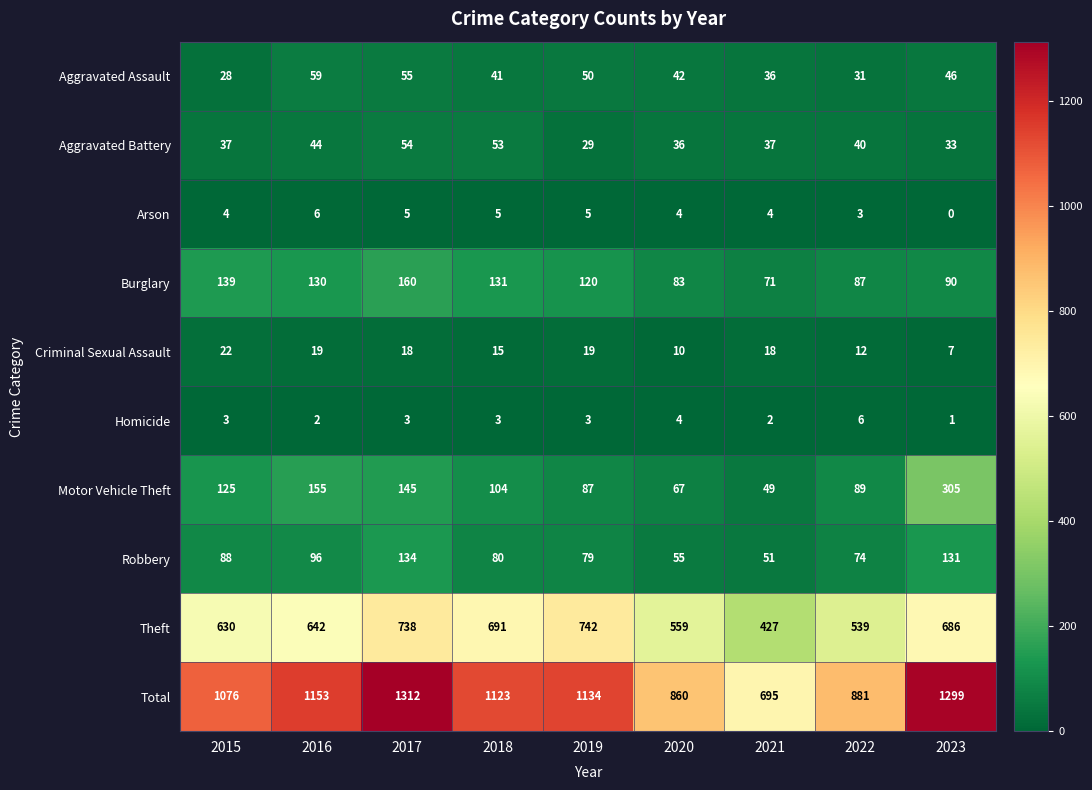

At 2023, list the series in order from smallest to largest.

Arson, Homicide, Criminal Sexual Assault, Aggravated Battery, Aggravated Assault, Burglary, Robbery, Motor Vehicle Theft, Theft, Total